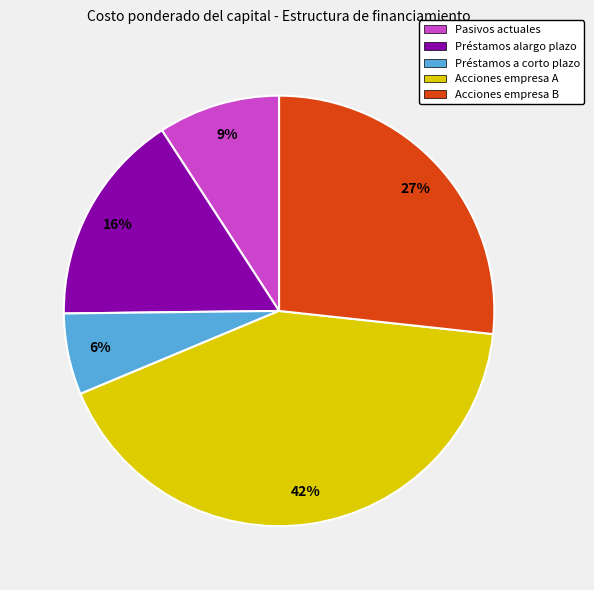

What percentage is the Acciones empresa A slice, to the nearest percent?

42%